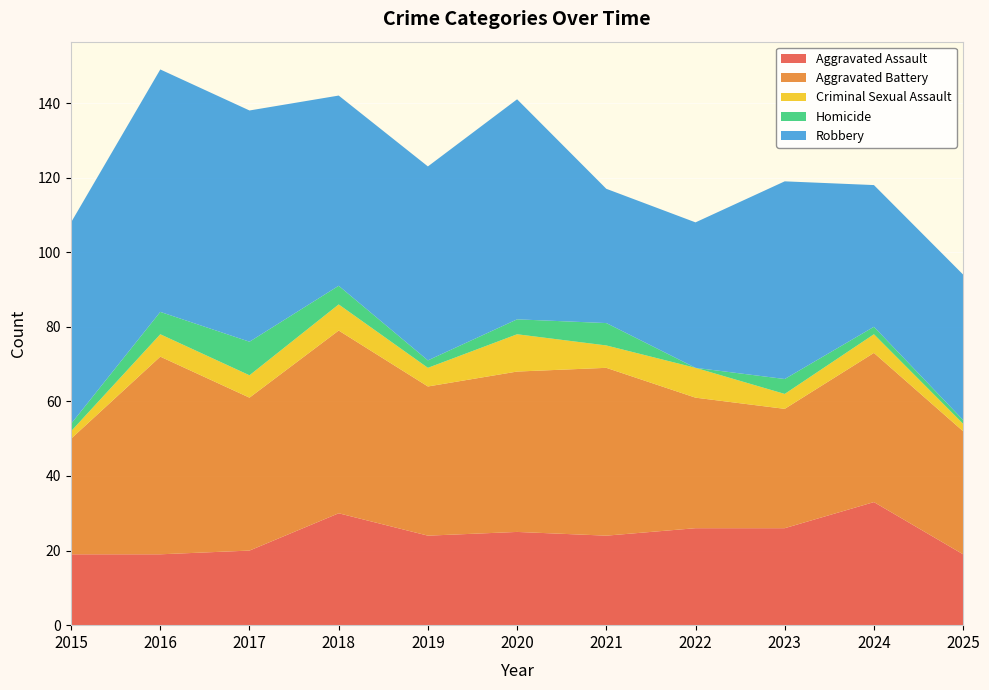

Reading left to right, list all the values displayed in this chart.

Aggravated Assault: 19	19	20	30	24	25	24	26	26	33	19
Aggravated Battery: 31	53	41	49	40	43	45	35	32	40	33
Criminal Sexual Assault: 2	6	6	7	5	10	6	8	4	5	2
Homicide: 2	6	9	5	2	4	6	0	4	2	1
Robbery: 54	65	62	51	52	59	36	39	53	38	39